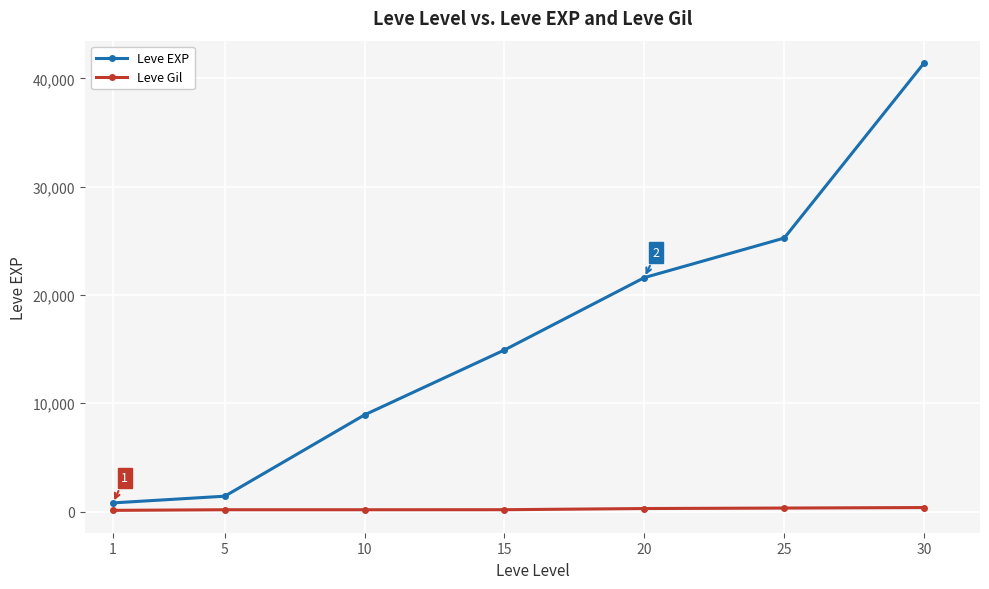

Which series has the largest range (max minus min)?

Leve EXP